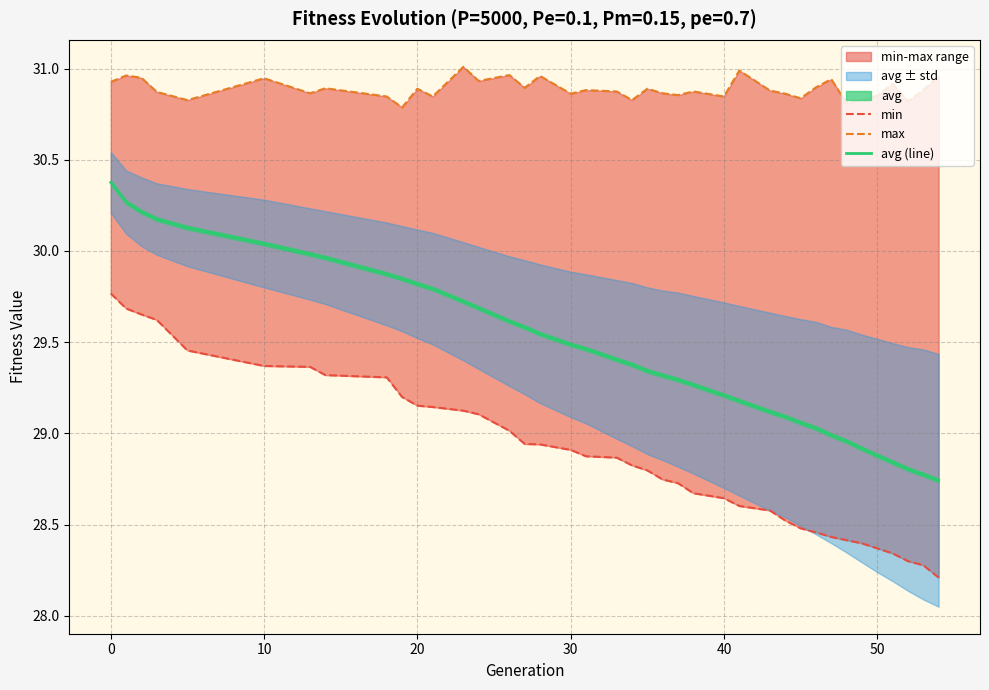

True or false: max and min cross at least once.

False